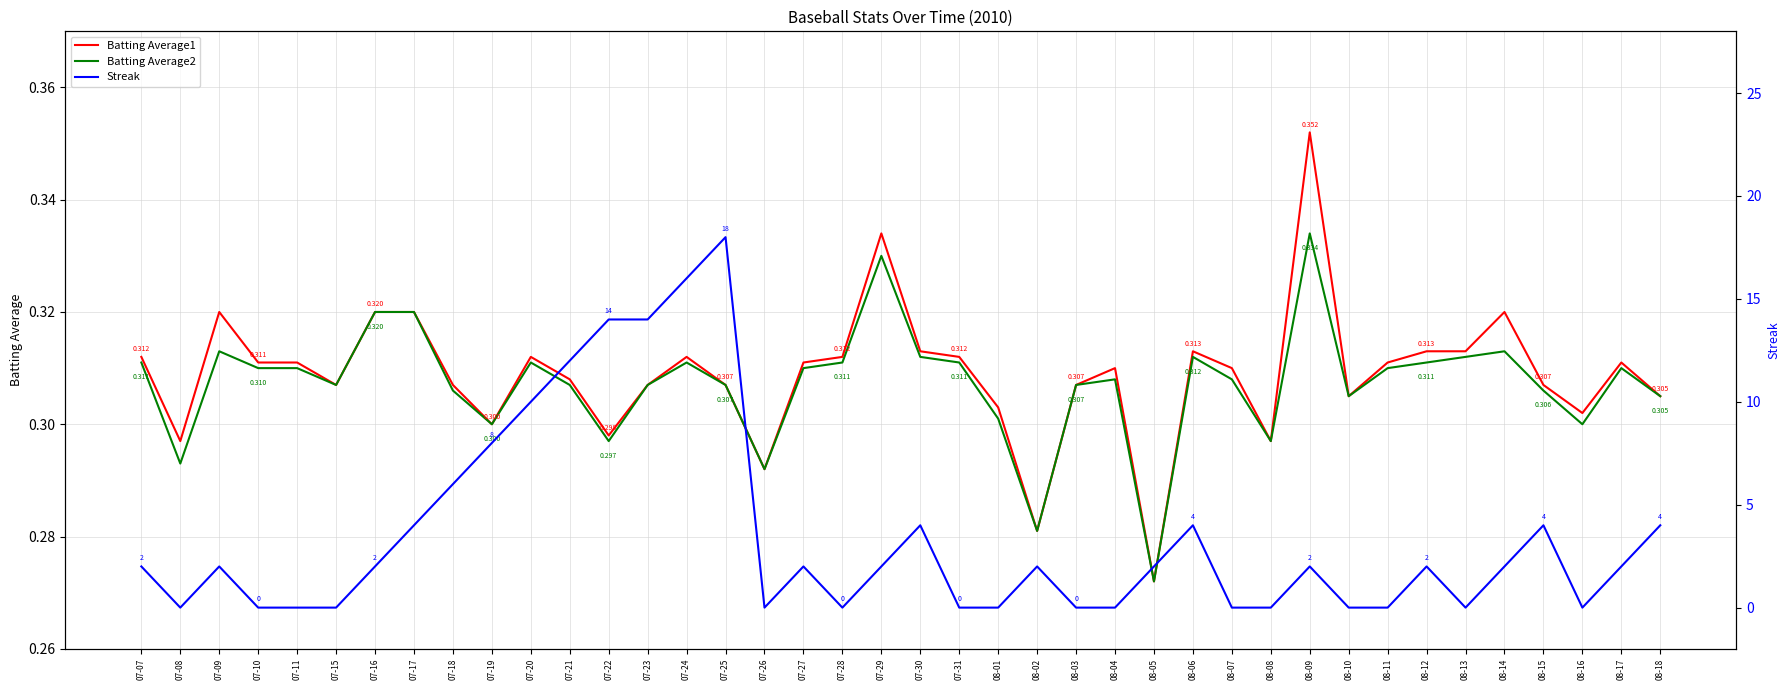

How many data points does each series have?

40